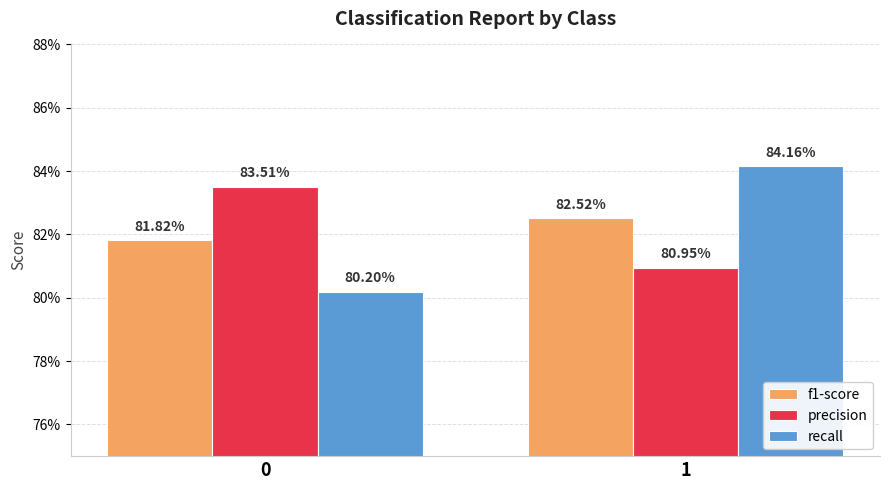

The value of f1-score at 1 is 1.2. True or false?

False